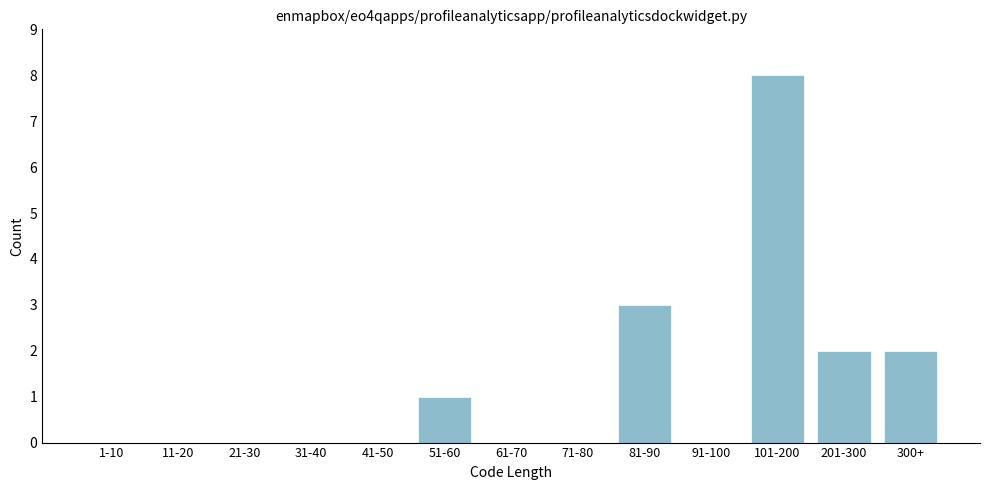

Reading left to right, what are all the values shown in this chart?

1-10=0	11-20=0	21-30=0	31-40=0	41-50=0	51-60=1	61-70=0	71-80=0	81-90=3	91-100=0	101-200=8	201-300=2	300+=2